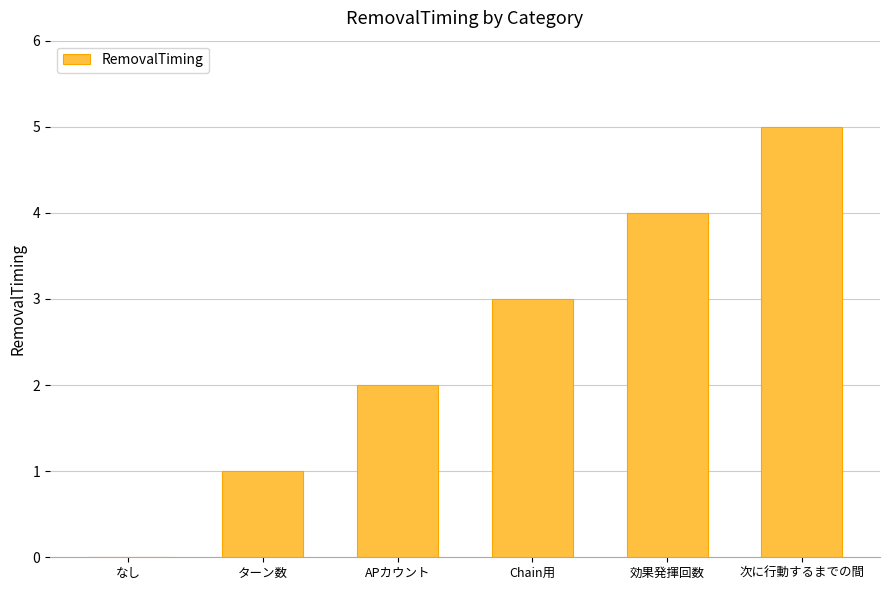

At which label is the value closest to 2?

APカウント